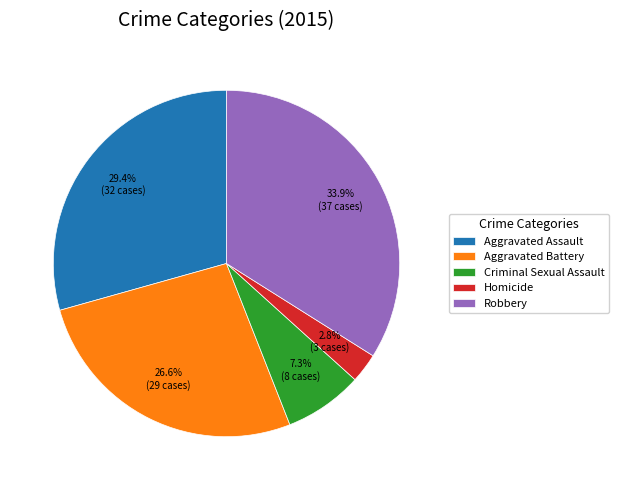

What percentage is the Criminal Sexual Assault slice, to the nearest percent?

7%